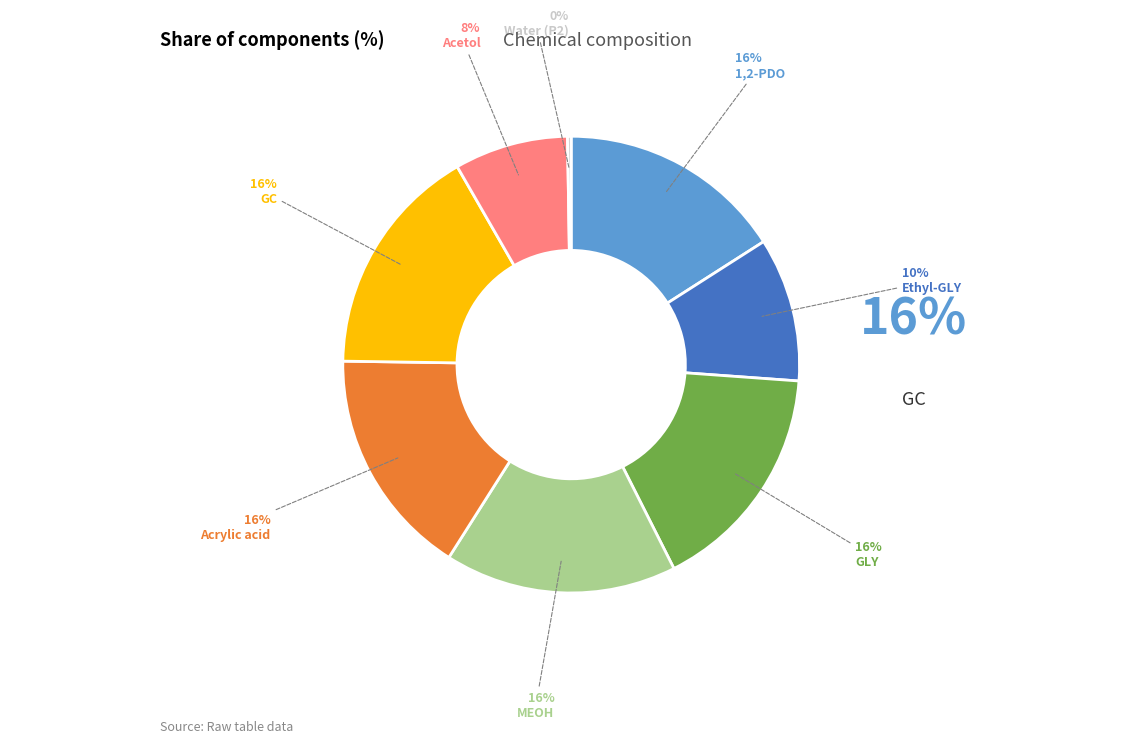

To the nearest percent, what is the difference between the largest and smallest slice percentages?

16%